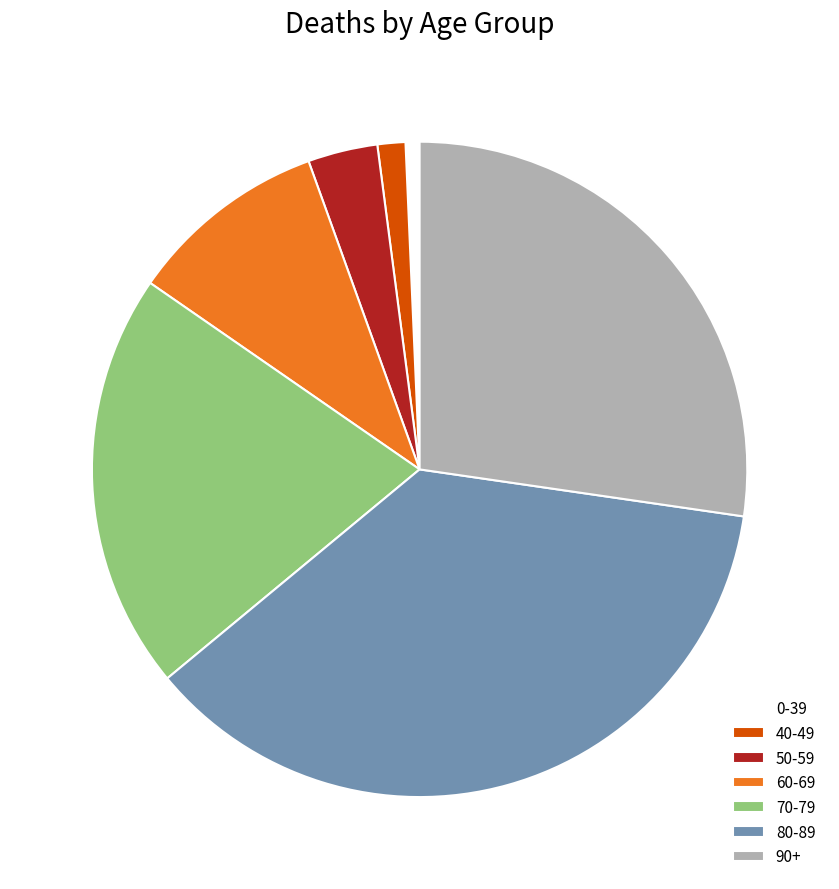

True or false: 60-69 accounts for 24% of the total.

False